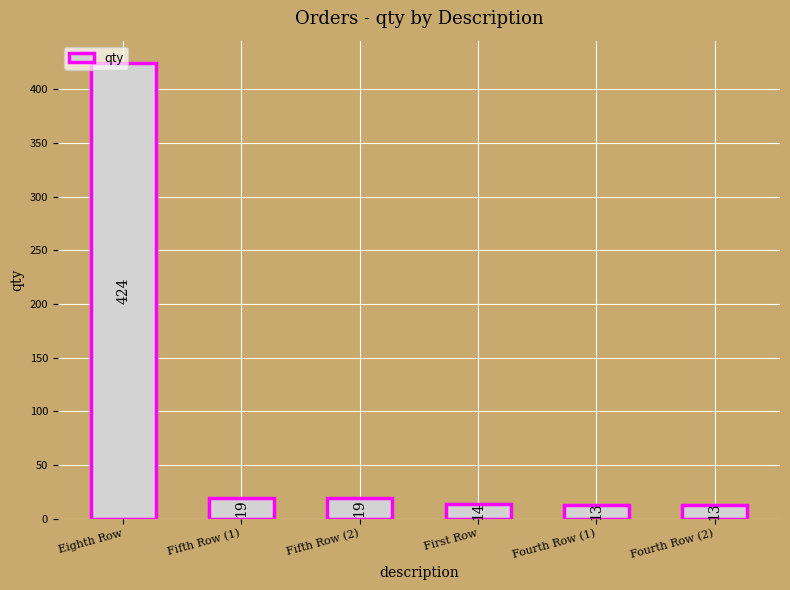

How many data points does each series have?

6